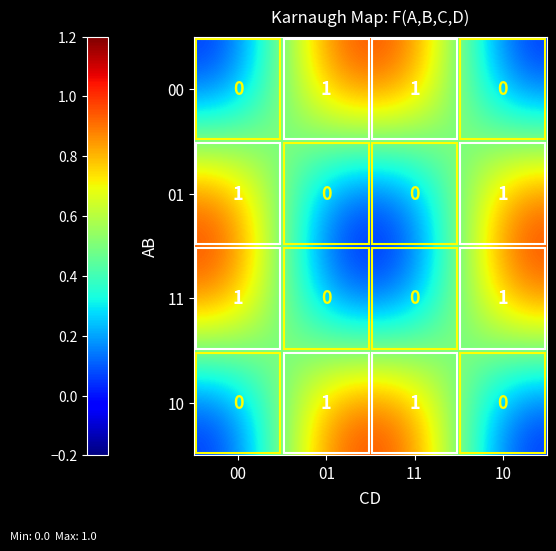

The value of 00 at 00 is 1. True or false?

False